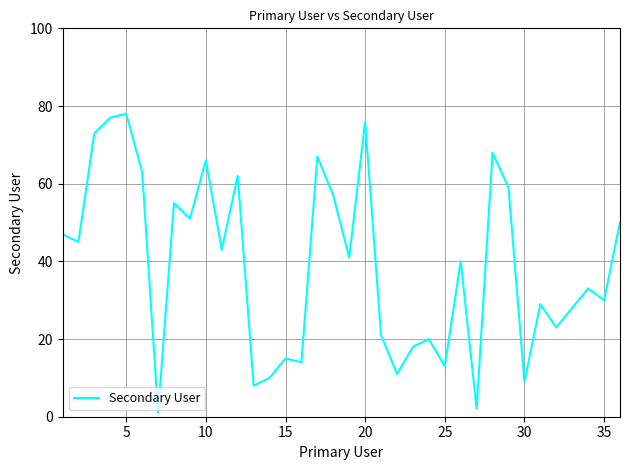

What is the greatest value displayed?

78